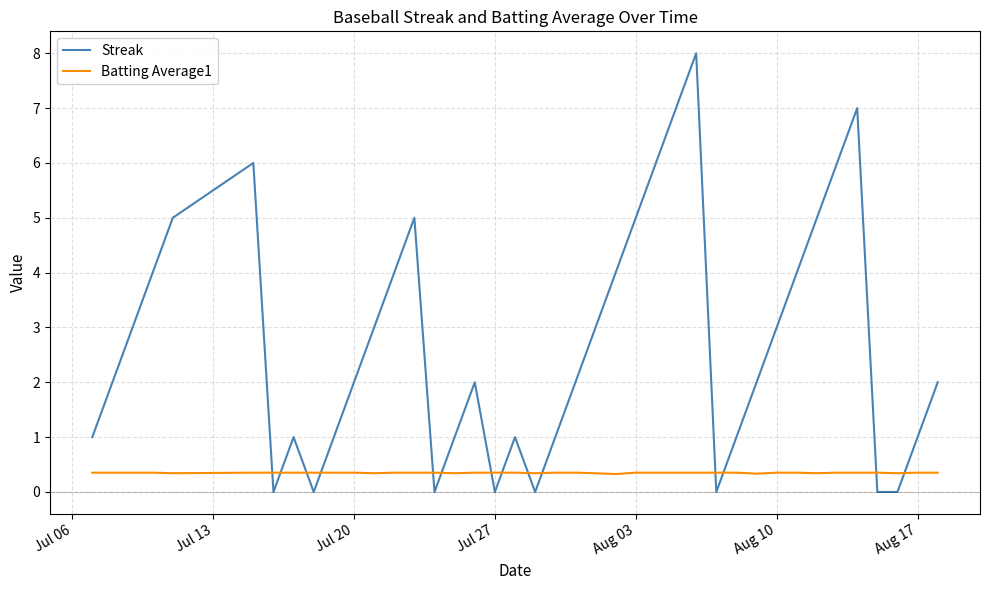

Which series ends up on top after the final intersection of Batting Average1 and Streak?

Streak